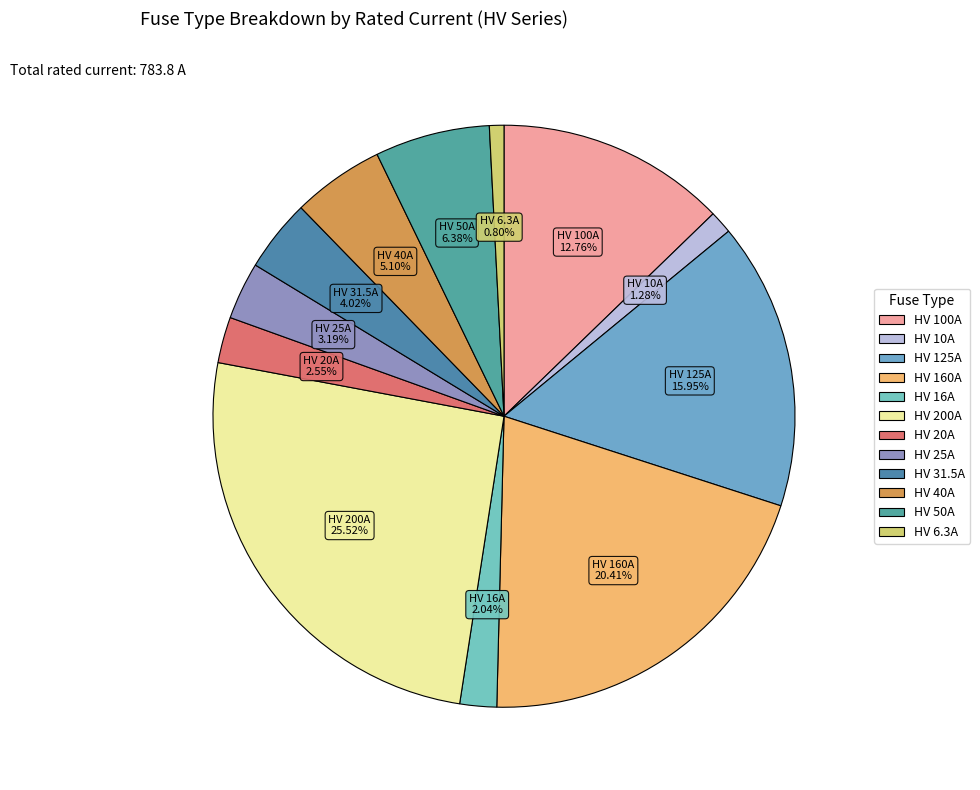

Which has a higher value, HV 100A or HV 160A?

HV 160A